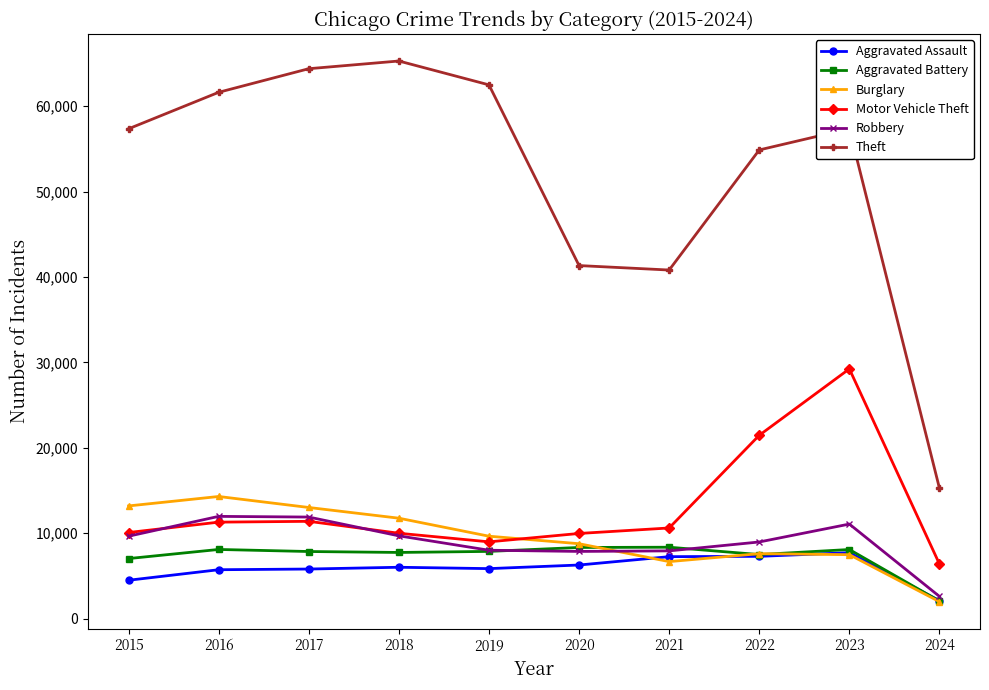

What is the difference between the Aggravated Battery values at 2017 and 2018?

110